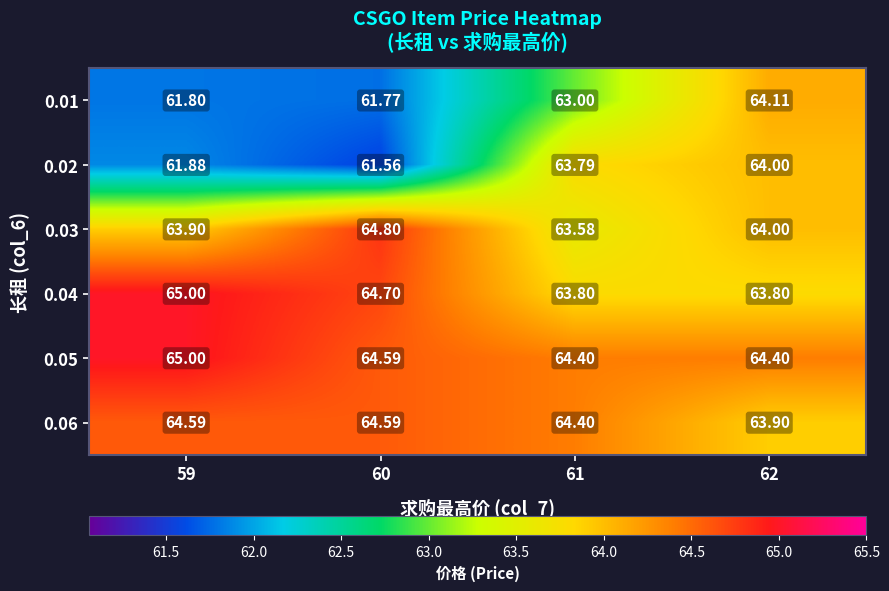

Reading right to left, list all the values displayed in this chart.

0.01: 62=64.1	61=63.0	60=61.8	59=61.8
0.02: 62=64.0	61=63.8	60=61.6	59=61.9
0.03: 62=64.0	61=63.6	60=64.8	59=63.9
0.04: 62=63.8	61=63.8	60=64.7	59=65.0
0.05: 62=64.4	61=64.4	60=64.6	59=65.0
0.06: 62=63.9	61=64.4	60=64.6	59=64.6